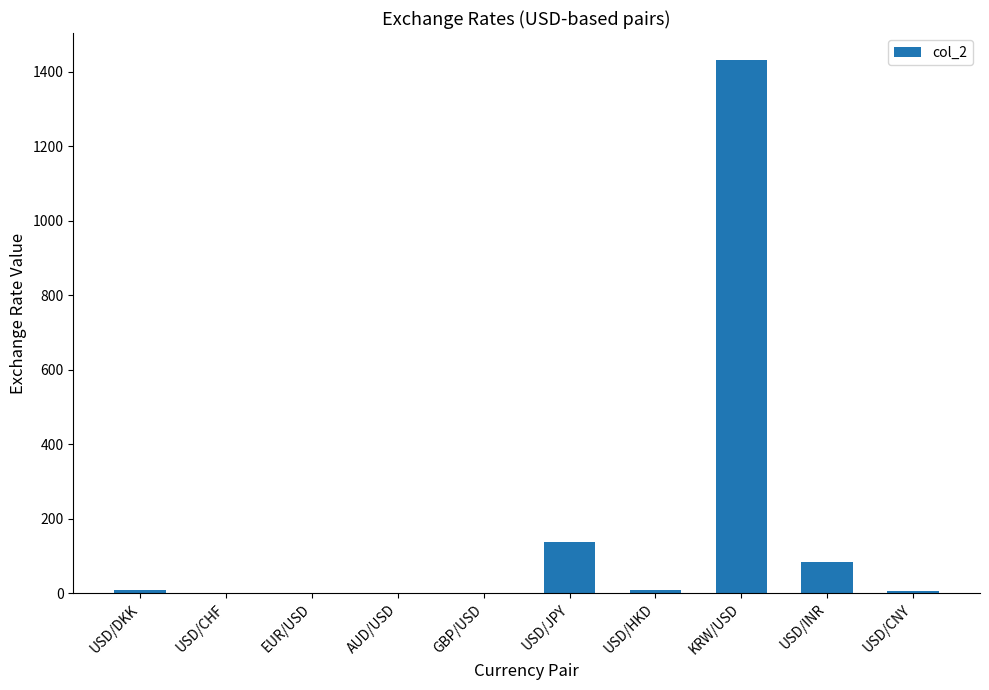

How many series are shown in this chart?

1